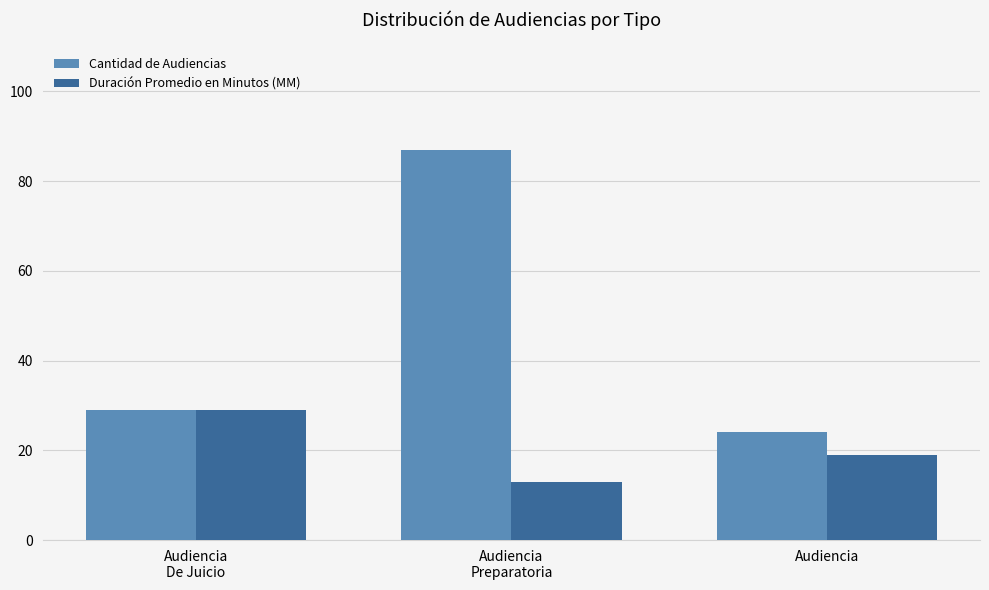

At which label is Duración Promedio en Minutos (MM) closest to 21?

Audiencia